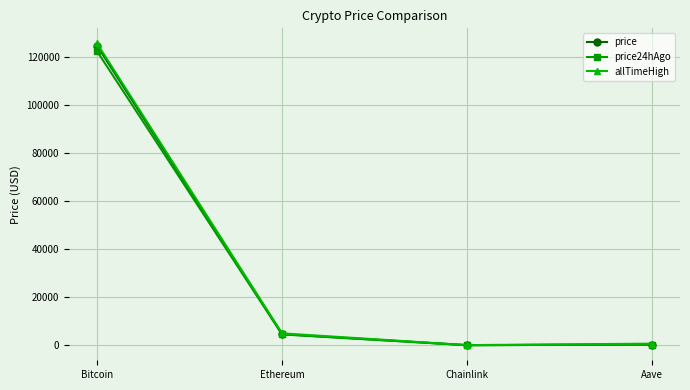

True or false: allTimeHigh has a value of 125506.0 at Bitcoin.

True